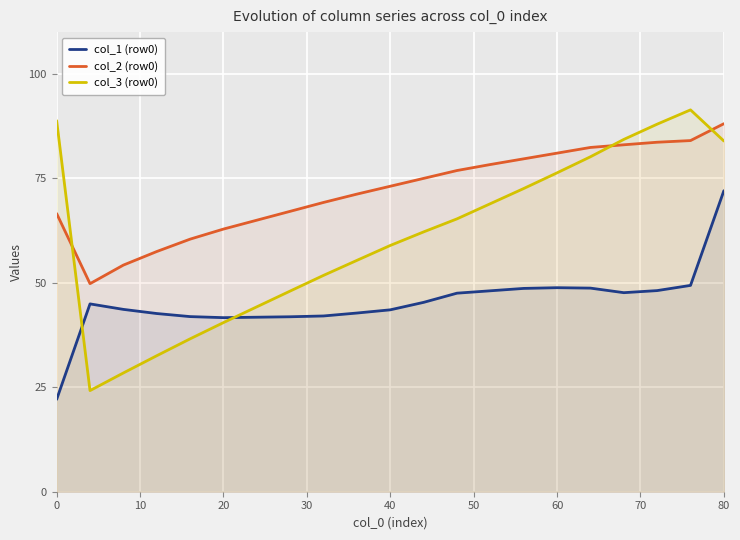

True or false: col_1 (row0) has a value of 72.0 at 80.

True